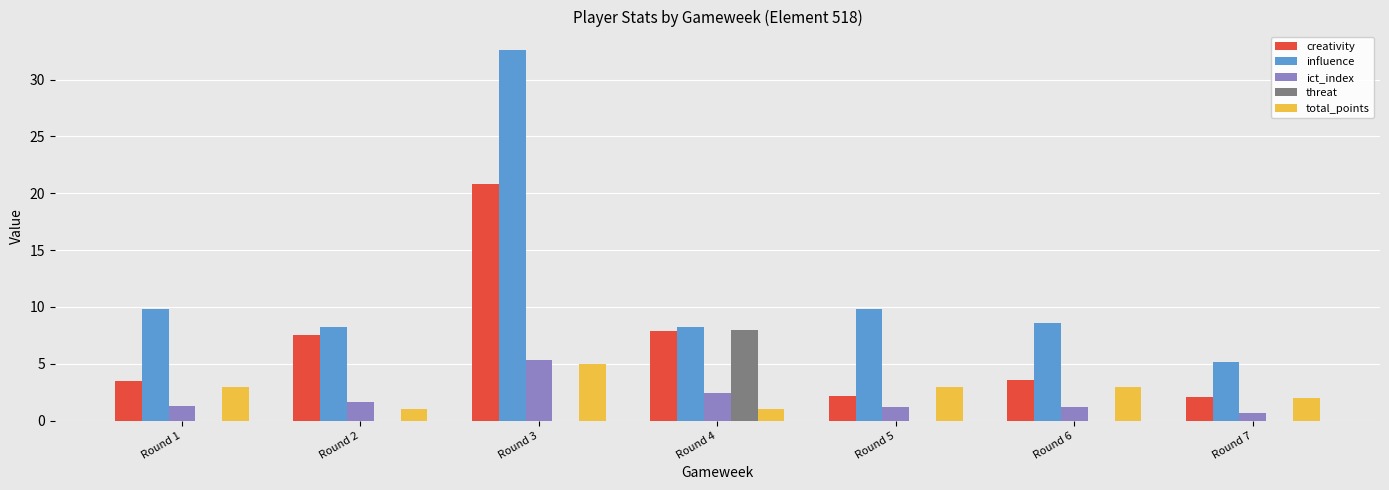

How many distinct data groups are displayed?

5